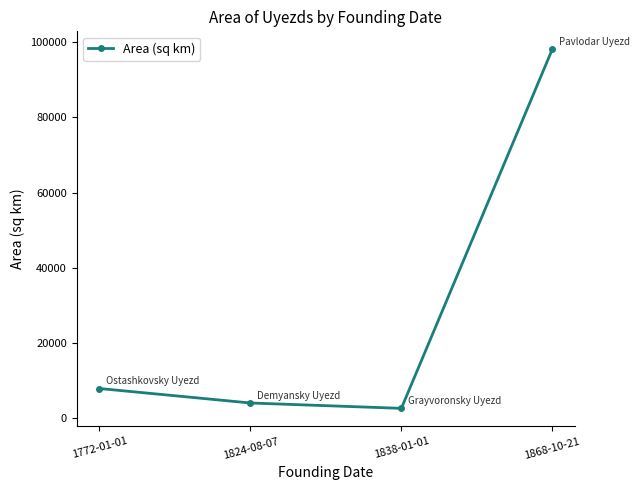

What is the difference between the maximum and minimum values?

95436.8